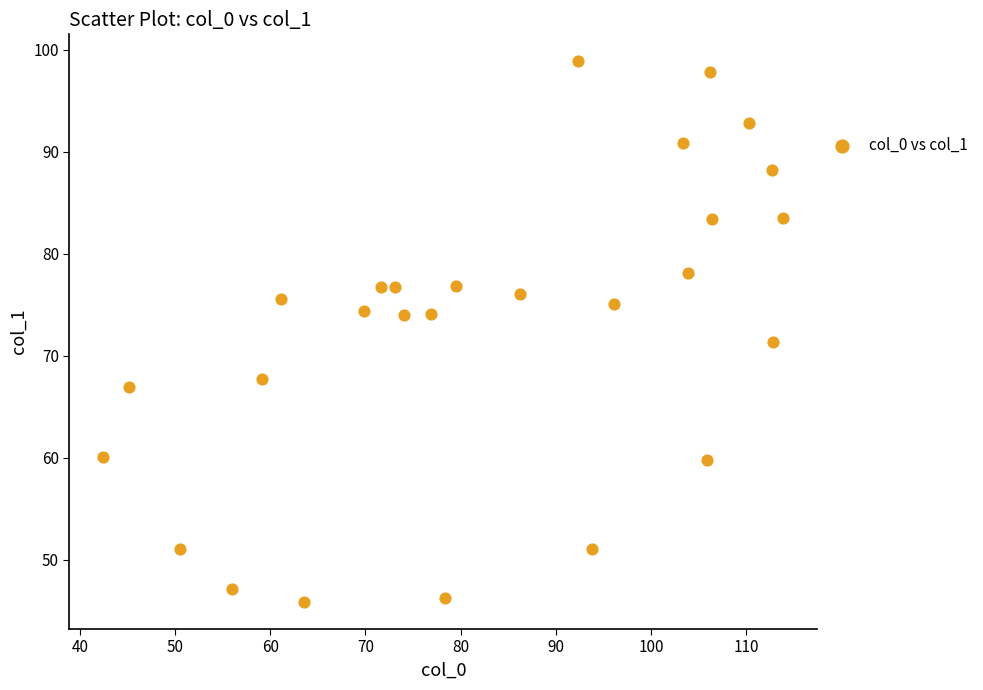

What Y value in the scatter plot is closest to 72?

71.3